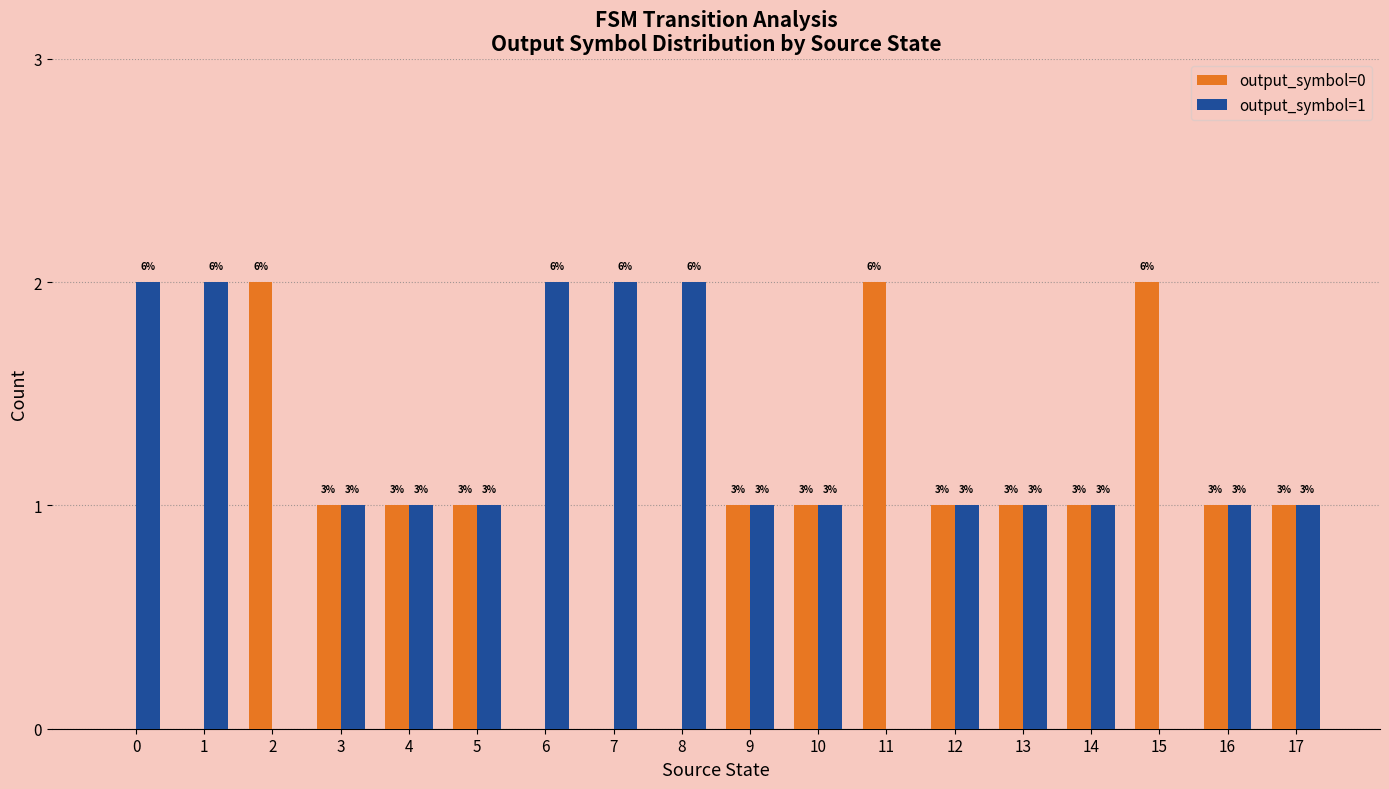

What is the difference between the output_symbol=0 values at 7 and 2?

2